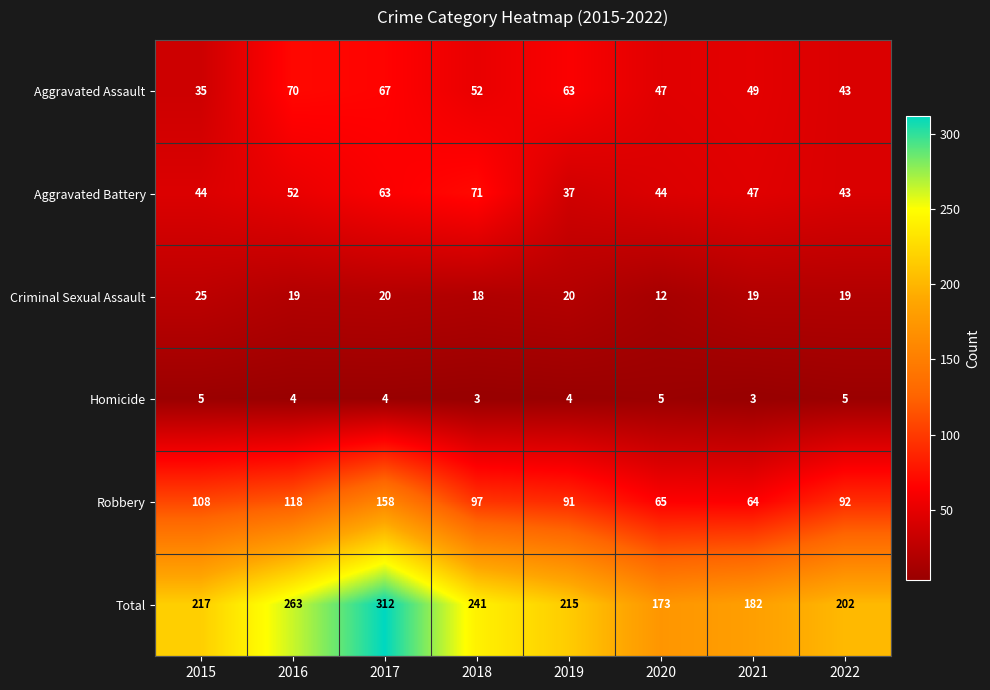

Which label corresponds to the largest value in the chart?

2017